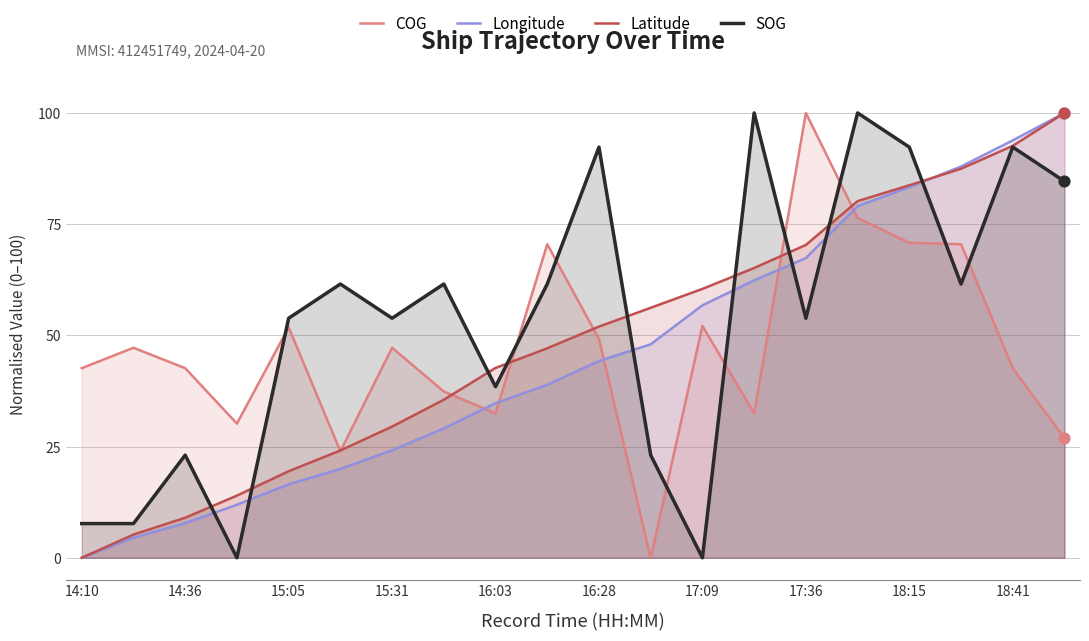

What are all the series names shown in the legend?

COG, Longitude, Latitude, SOG